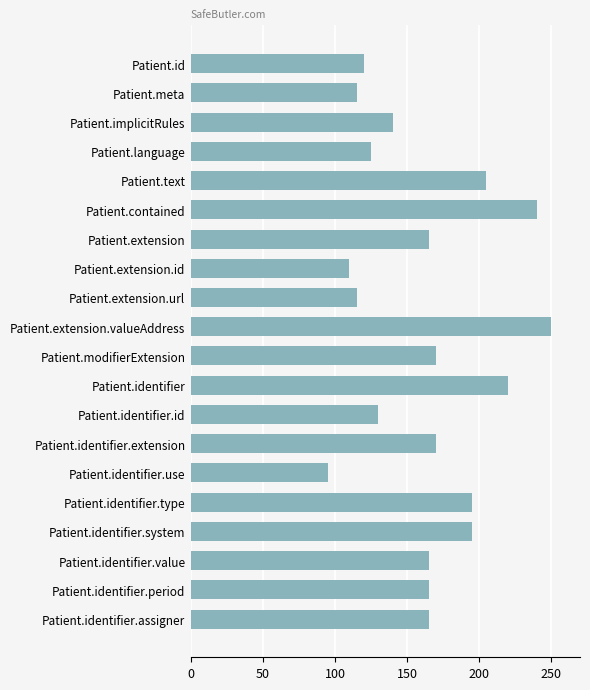

What is the label of the 4th bar from the bottom?

Patient.identifier.system